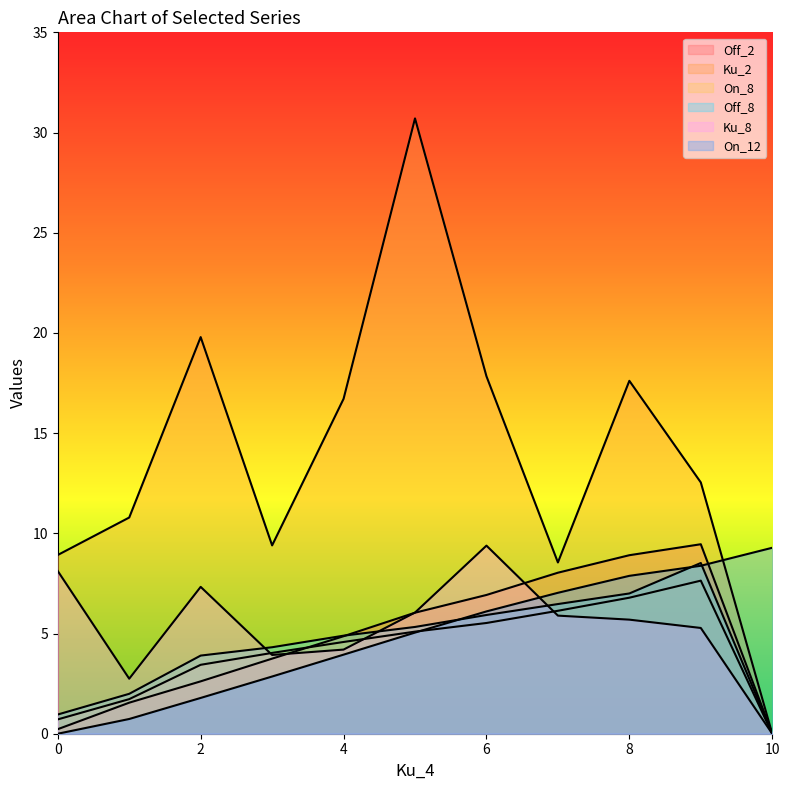

In Ku_8, how many points are higher than both neighbors (excluding endpoints)?

2